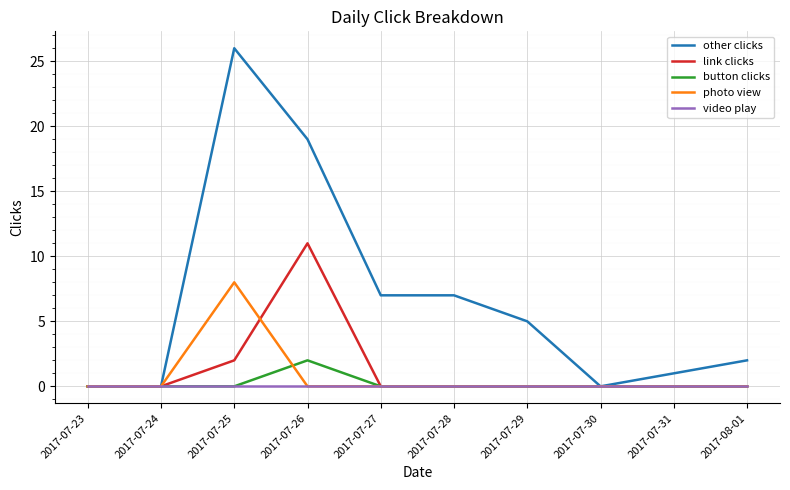

List the series in order of their peak value, highest first.

other clicks, link clicks, photo view, button clicks, video play